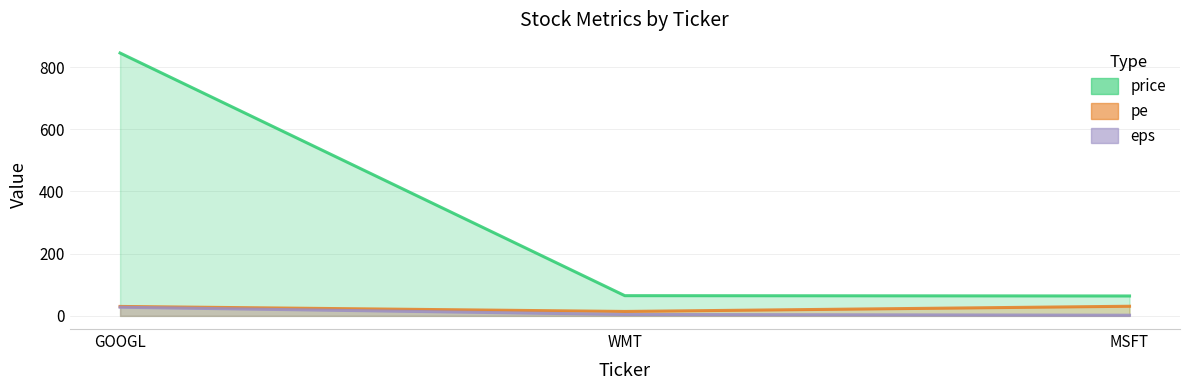

How many lines are shown in the chart?

3